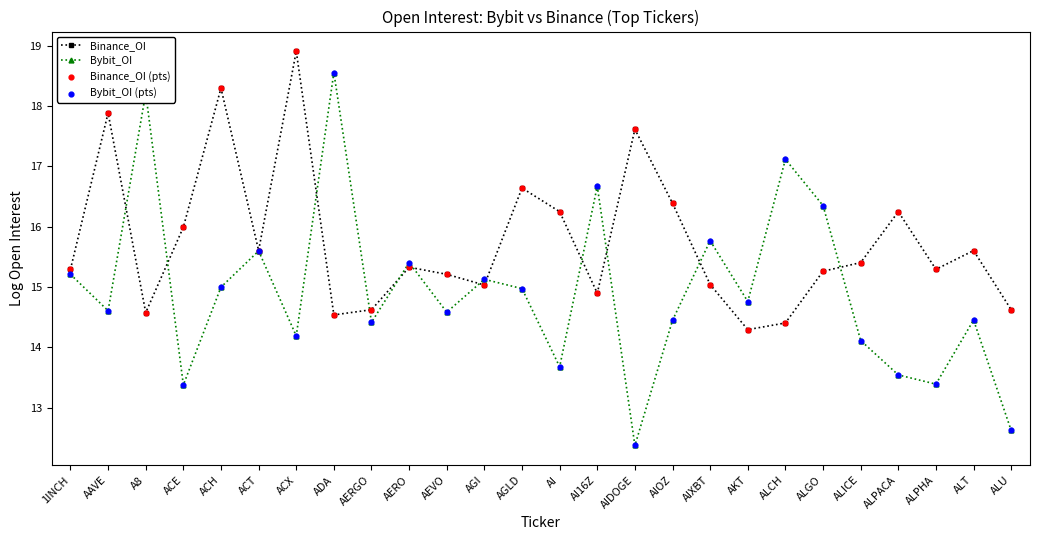

Which series has the largest total across all categories?

Binance_OI